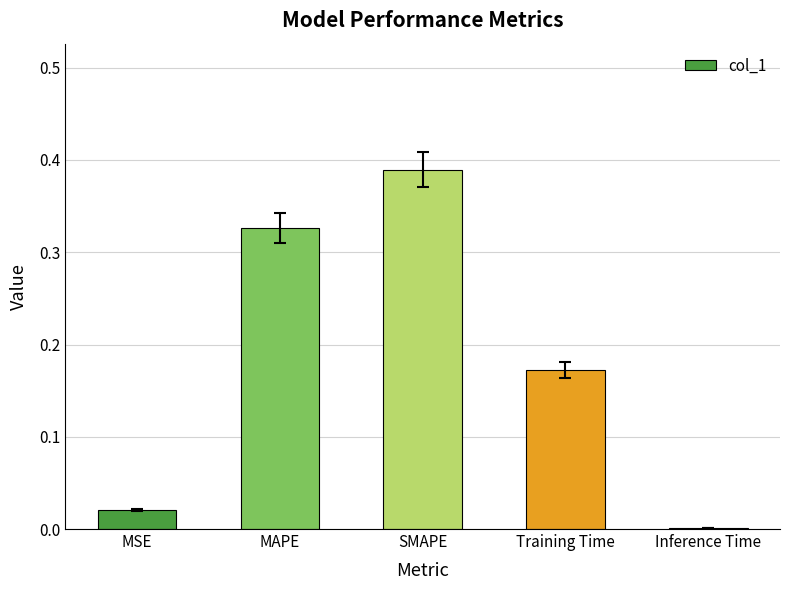

What is the sum of all values?

0.9